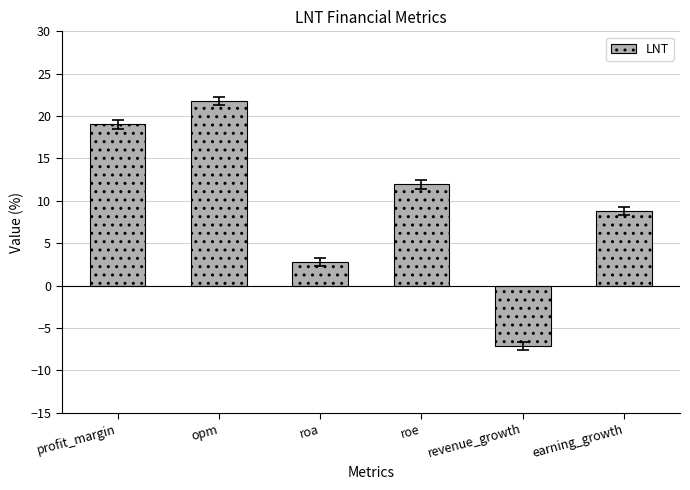

Rank the categories by value from lowest to highest.

revenue_growth, roa, earning_growth, roe, profit_margin, opm